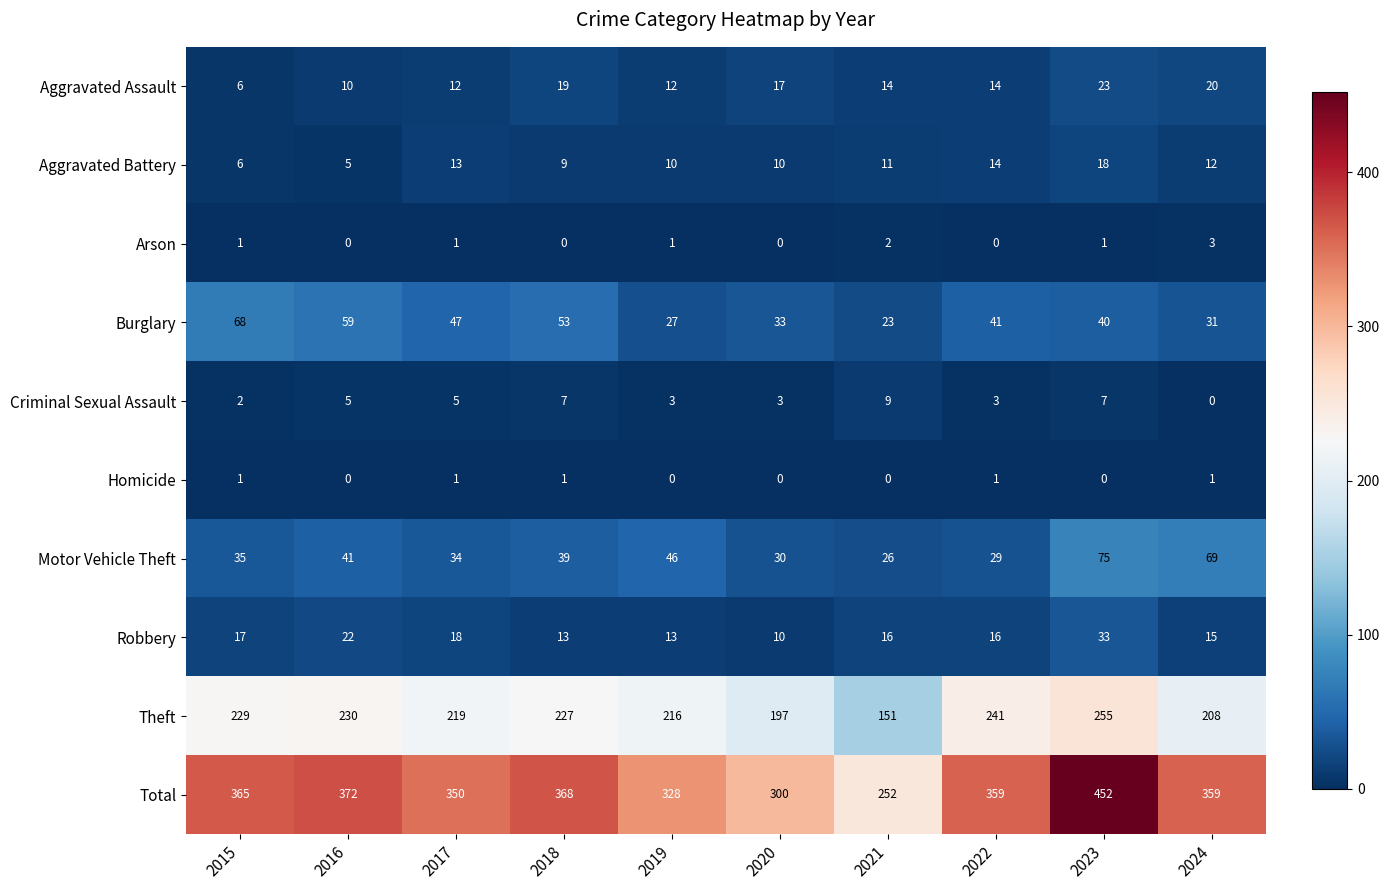

Is it true that Robbery equals 16 at 2021?

True